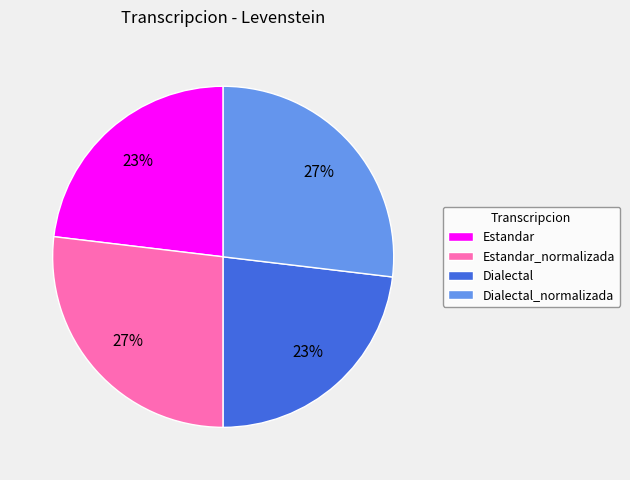

True or false: Dialectal_normalizada accounts for 27% of the total.

True